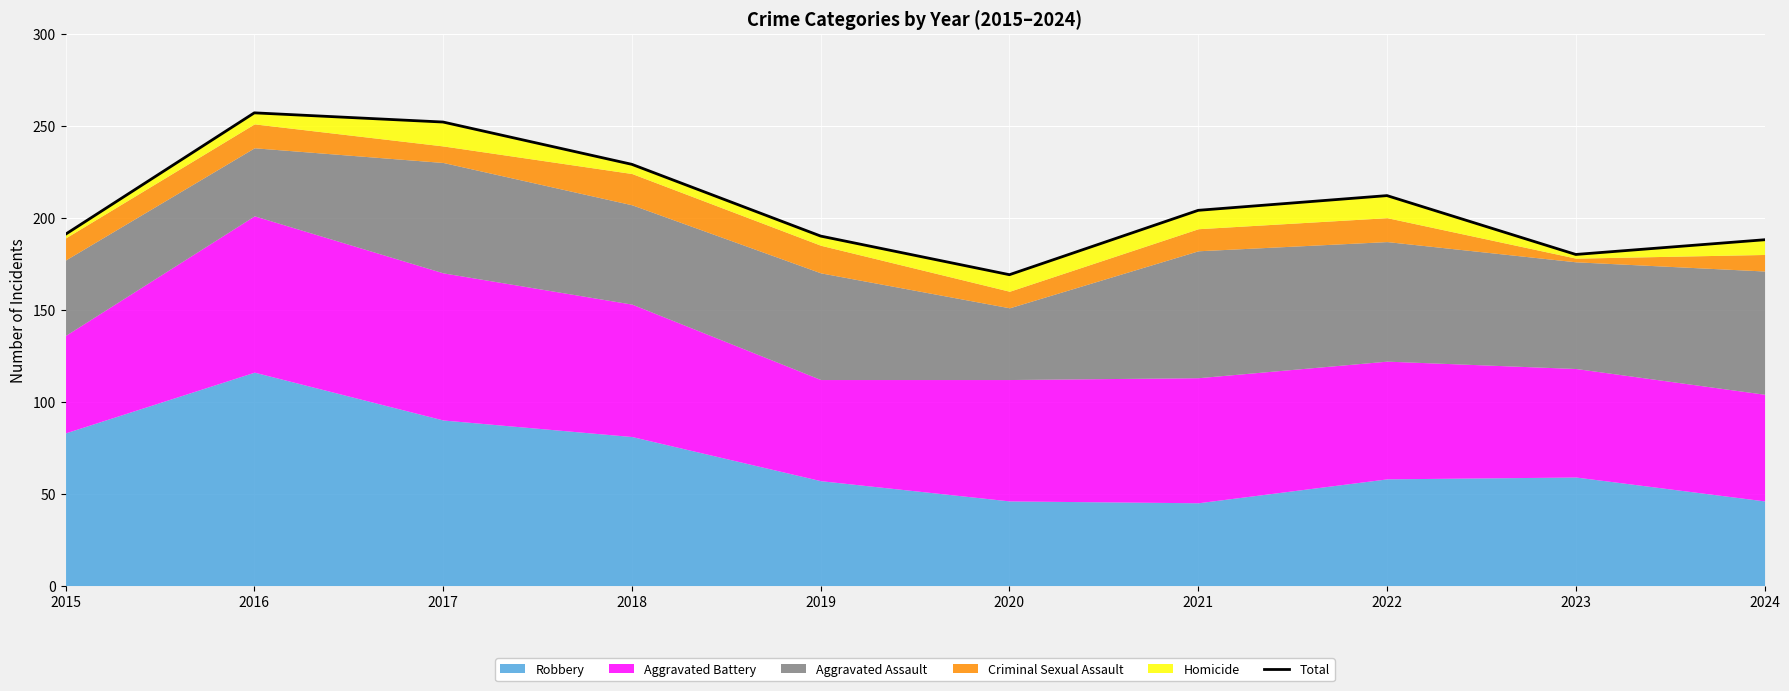

Reading left to right, what are all the values shown in this chart?

2015=191	2016=257	2017=252	2018=229	2019=190	2020=169	2021=204	2022=212	2023=180	2024=188